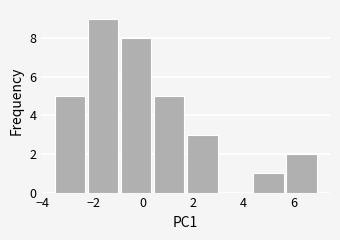

How tall is the bar that spans -1.0 to 0.4 on the x-axis? Neither the bar edges nor the heights are printed on the chart, so give them approximately, as read against the axes.

8